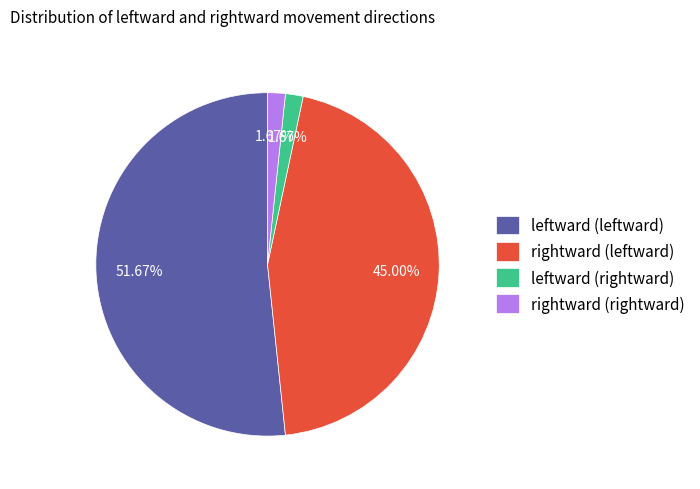

Combined, do rightward (rightward) and leftward (rightward) account for over 50%?

No